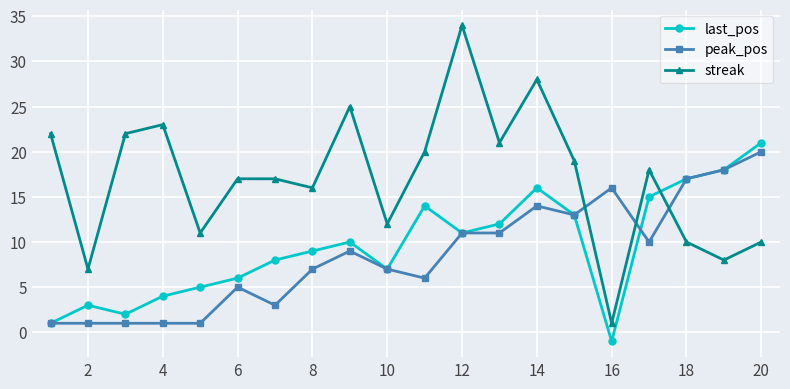

Which series has the largest total across all categories?

streak